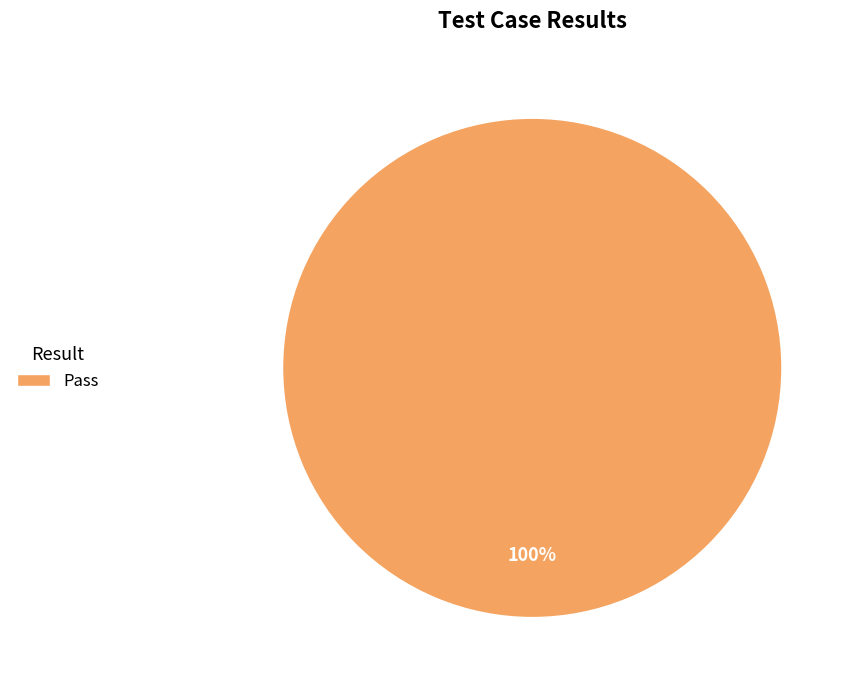

The Pass slice represents 100% of the pie. True or false?

True